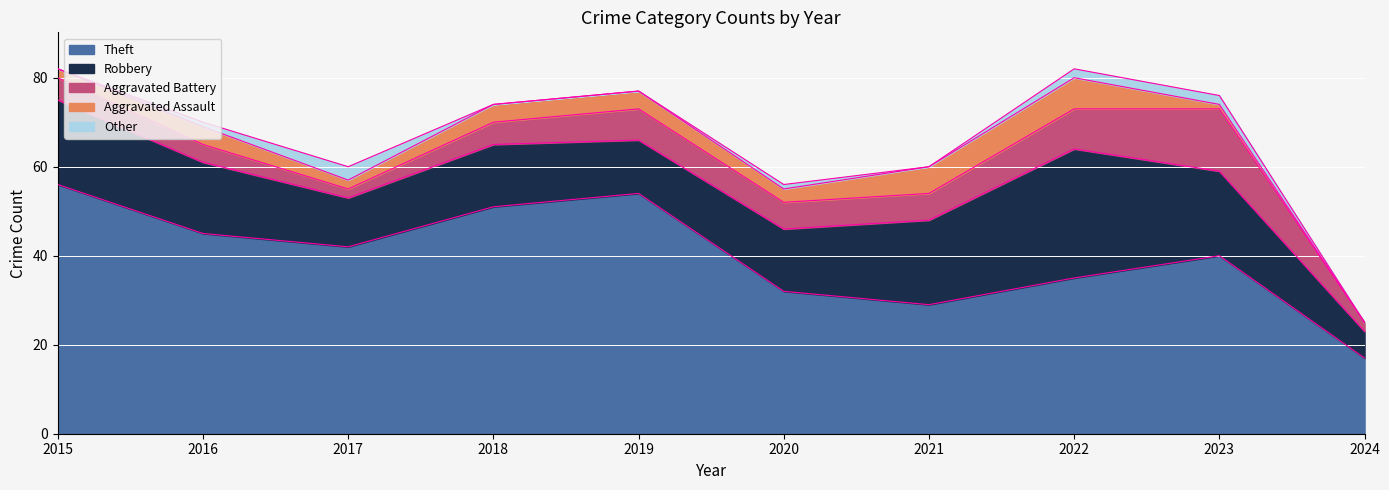

What is the sum of all Aggravated Assault values?

33